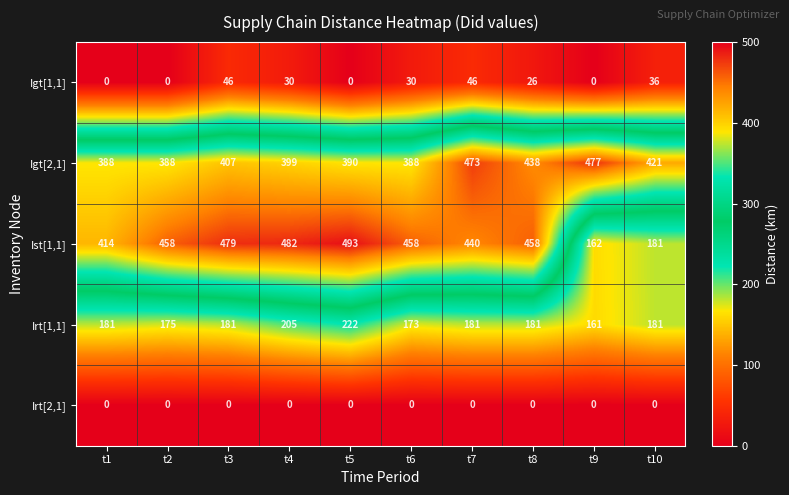

Rank the series by their maximum value, from highest to lowest.

Ist[1,1], Igt[2,1], Irt[1,1], Igt[1,1], Irt[2,1]